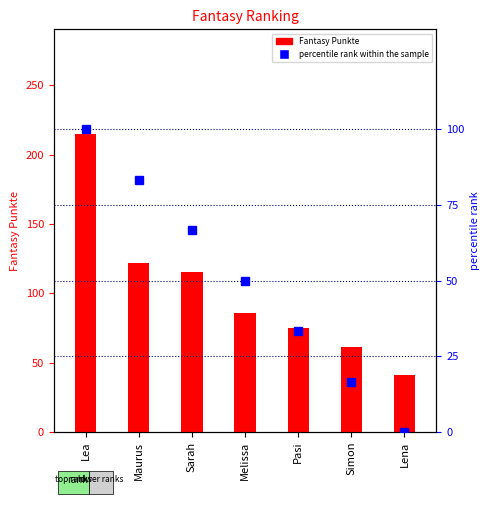

The Fantasy Punkte series shows 75.0 at Pasi. True or false?

True